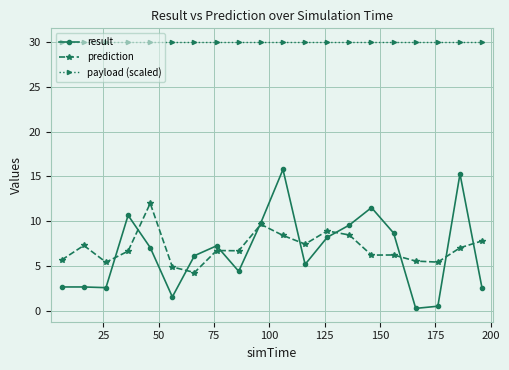

Which series has the largest total across all categories?

payload (scaled)